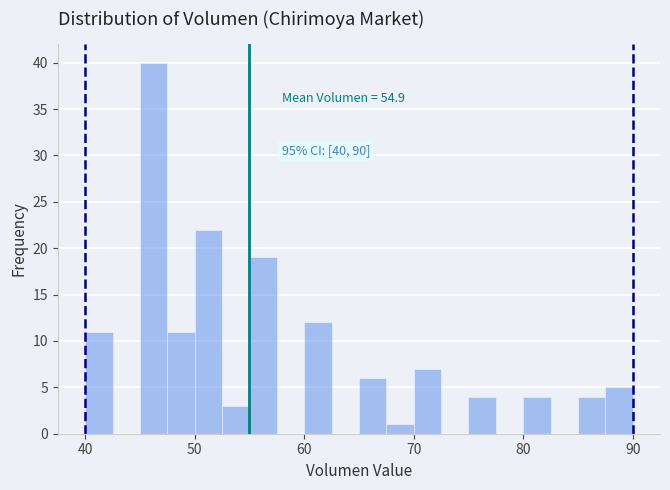

Around what value on the x-axis is the tallest bar? Give the approximate position of its centre, as read against the axis.

46